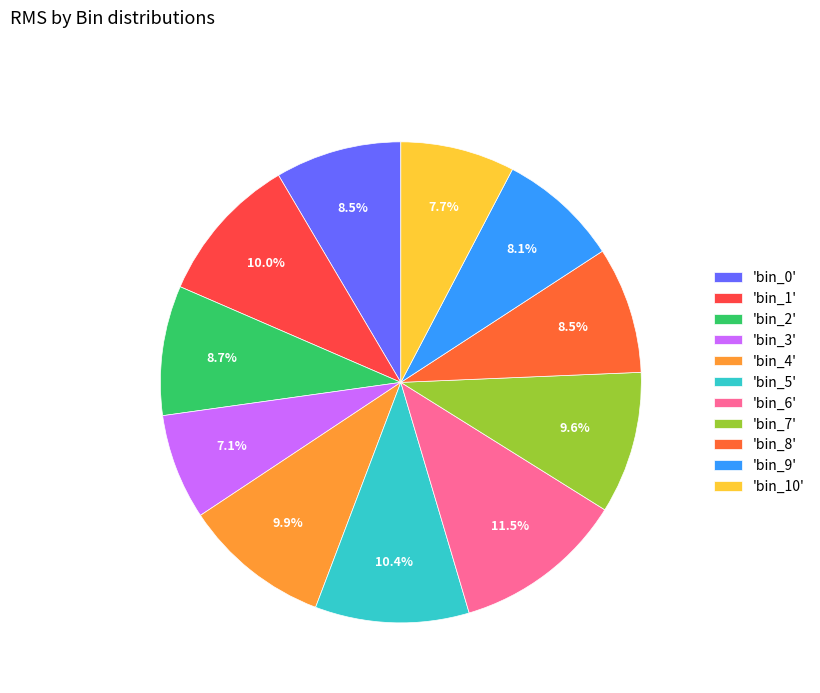

Does any single category account for the majority?

No